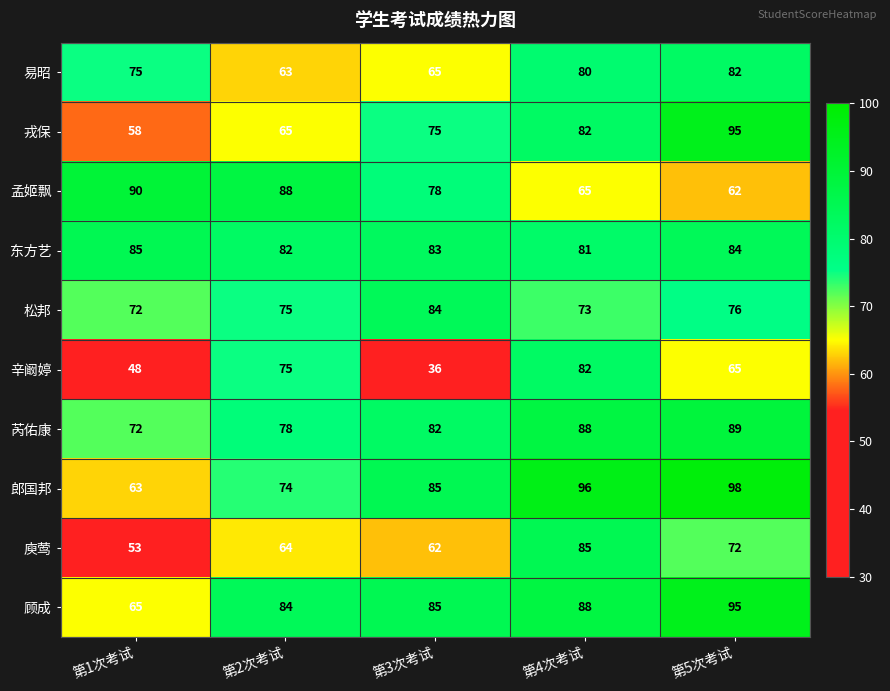

Which series has the largest total across all categories?

顾成